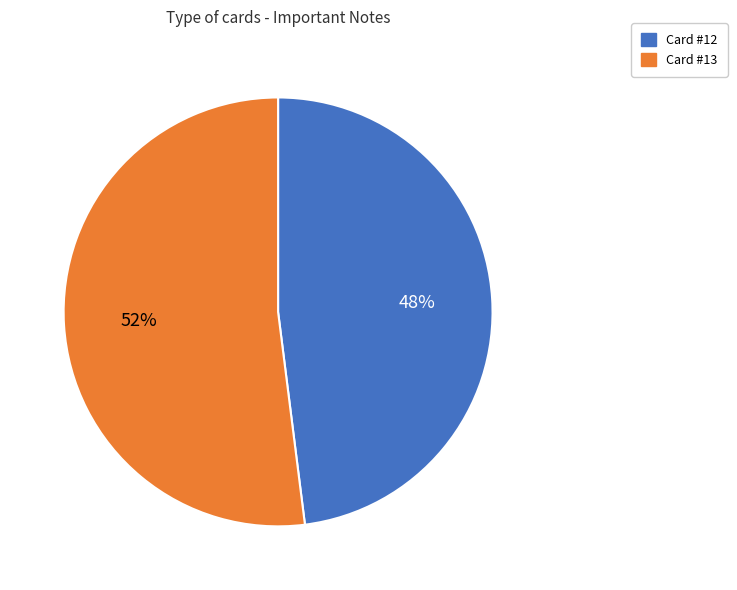

Is there any slice that represents more than half of the pie?

Yes